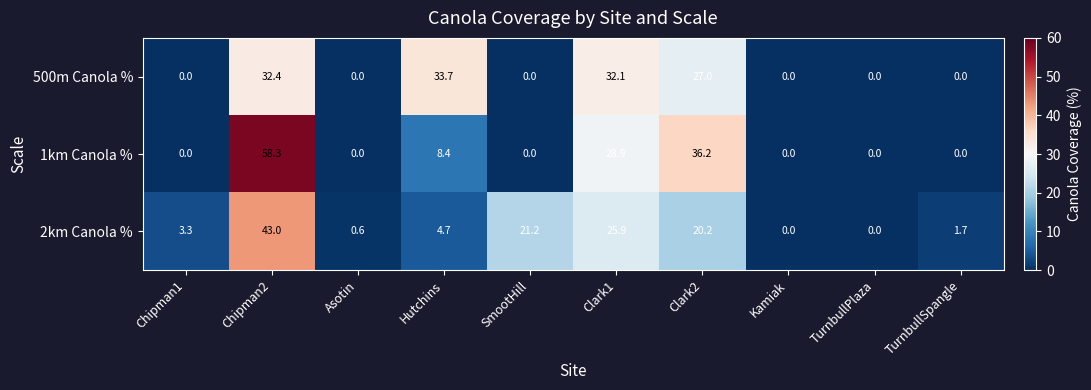

What is the difference between the 2km Canola % values at SmootHill and Chipman2?

21.8